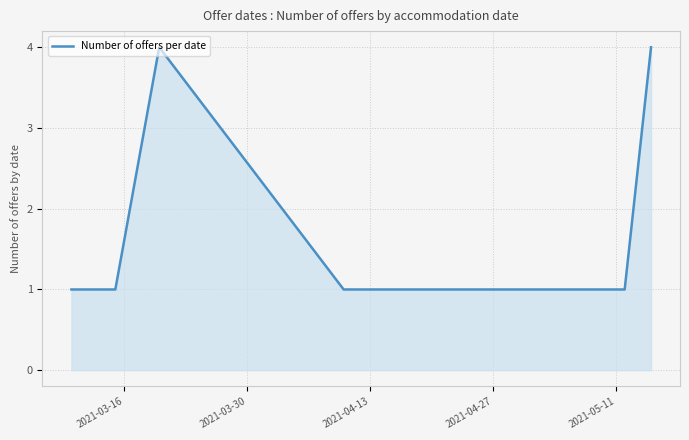

True or false: there are more than 2 points higher than both neighbors.

False